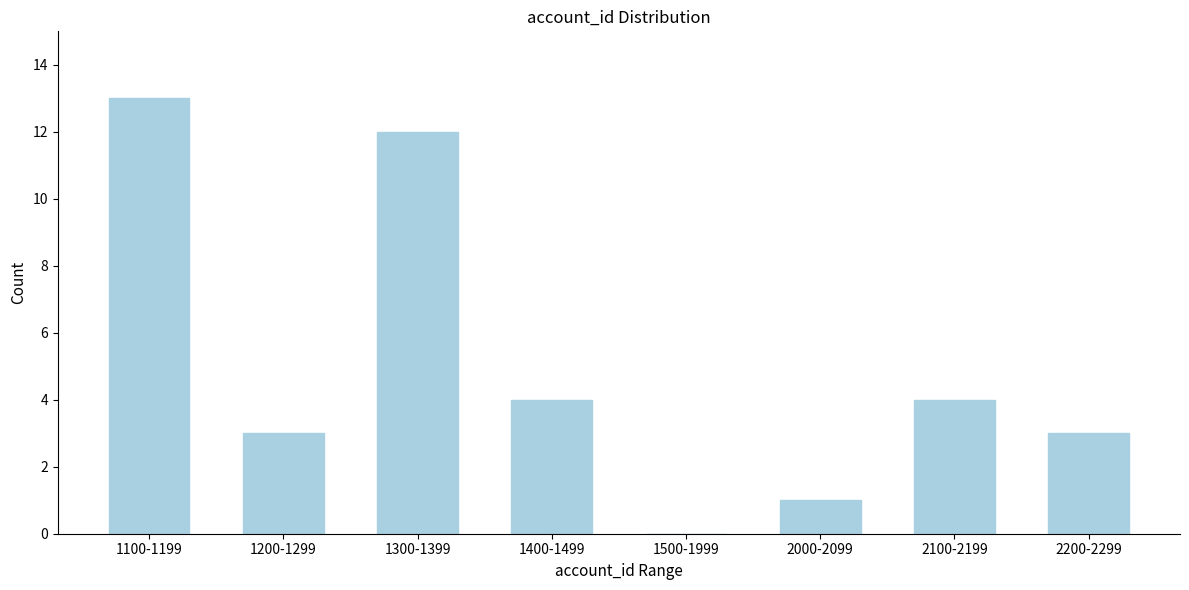

Reading right to left, list all the values displayed in this chart.

2200-2299=3	2100-2199=4	2000-2099=1	1500-1999=0	1400-1499=4	1300-1399=12	1200-1299=3	1100-1199=13